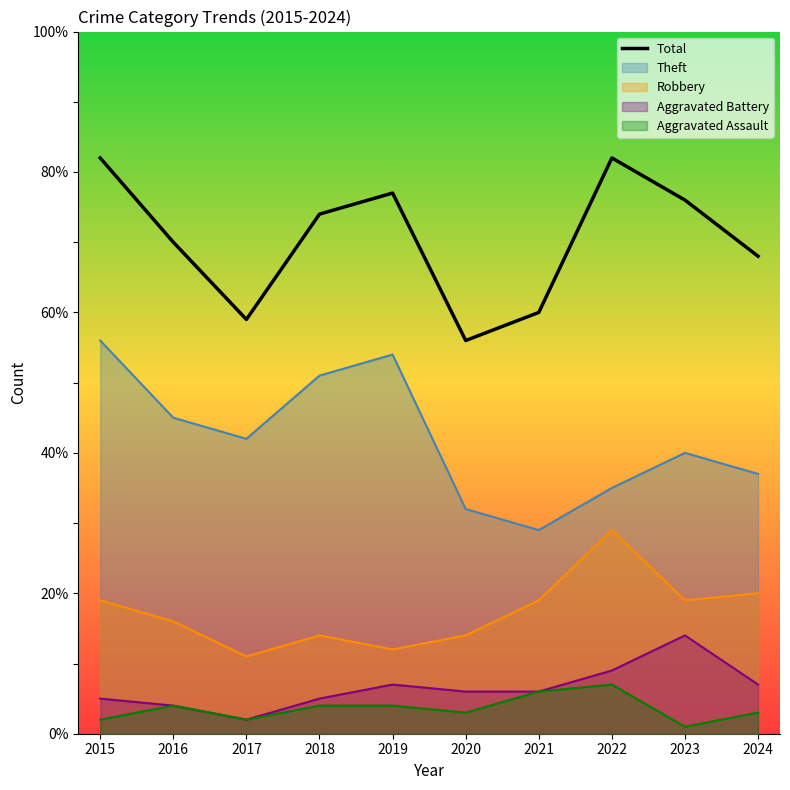

True or false: the data shows 74 at 2018.

True